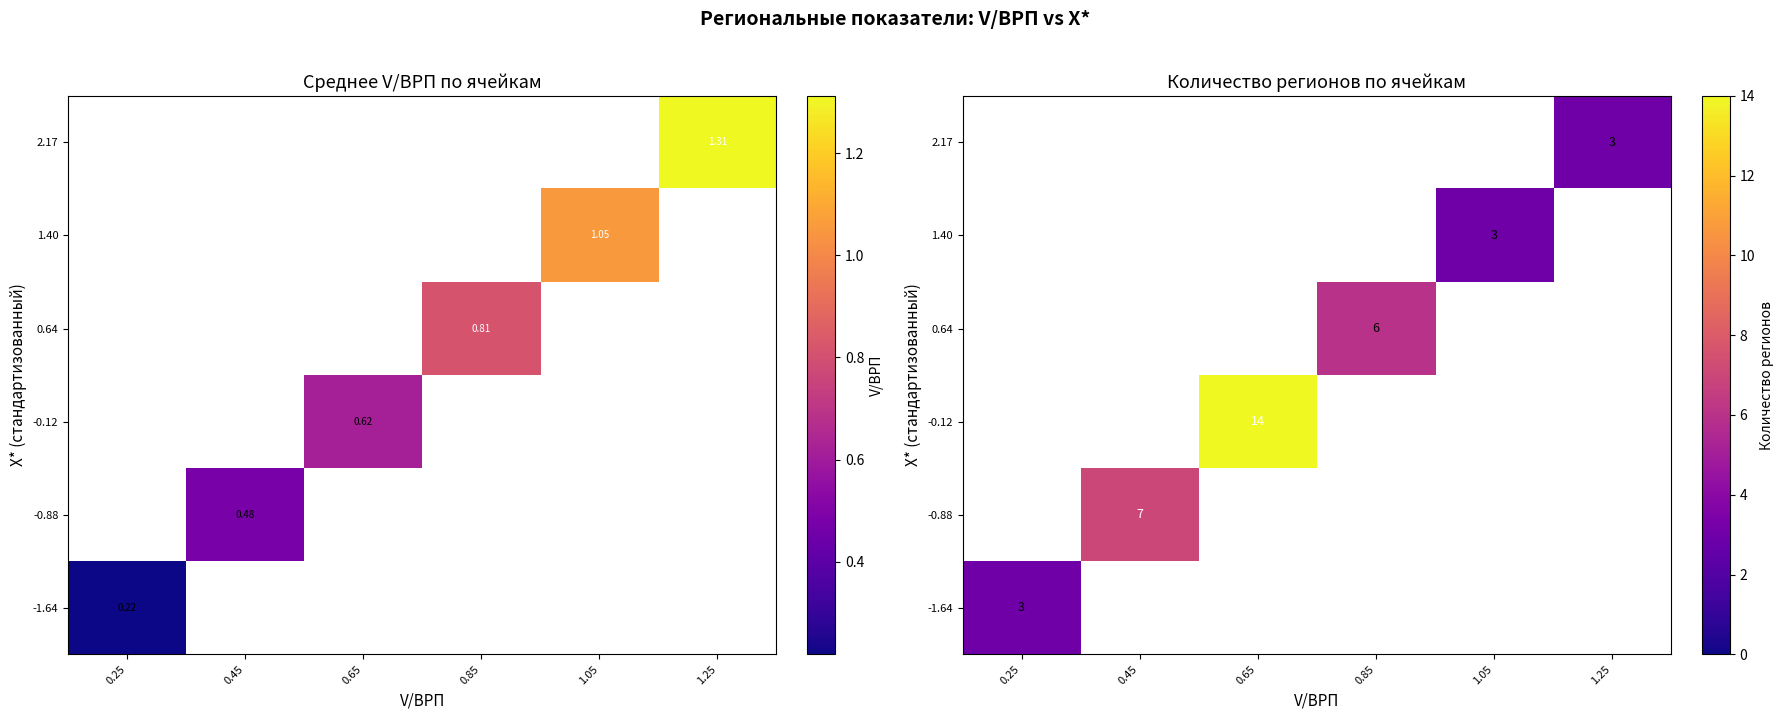

Rank the series by their maximum value, from lowest to highest.

-1.64, -0.88, -0.12, 0.64, 1.40, 2.17